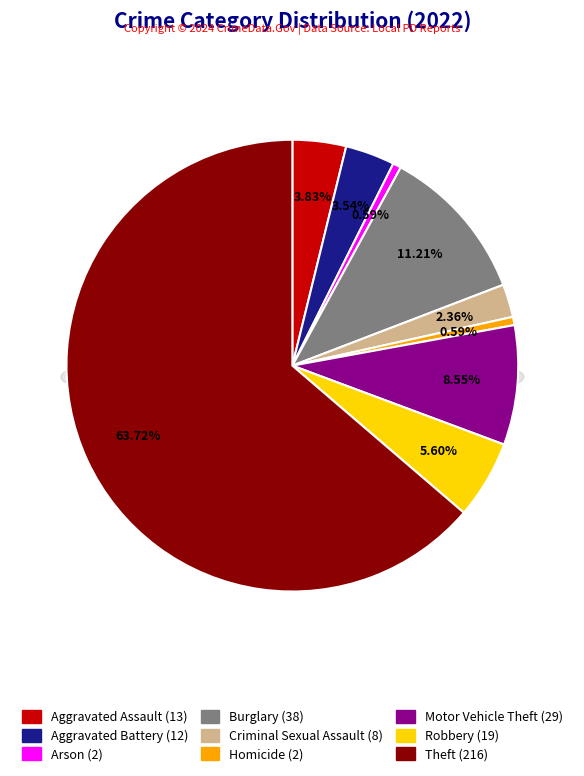

How many segments does this pie chart have?

9